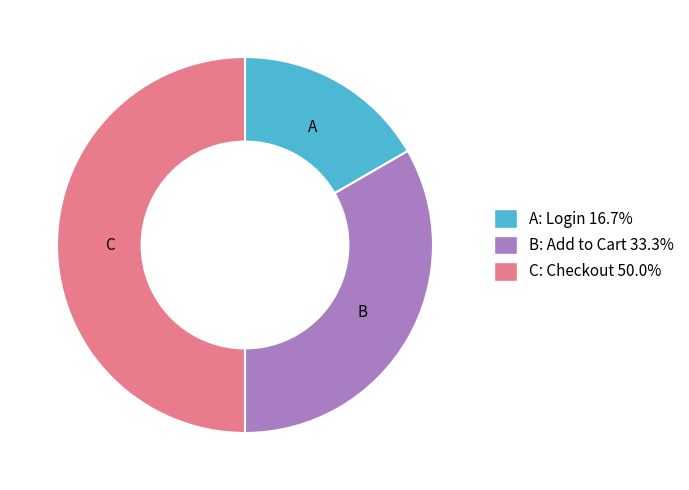

How many segments does this pie chart have?

3